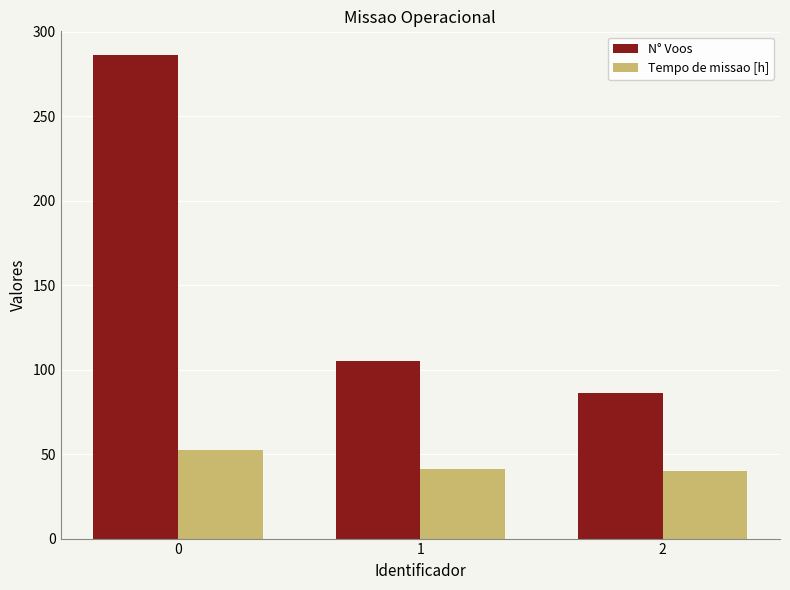

Rank the series by their maximum value, from lowest to highest.

Tempo de missao [h], N° Voos